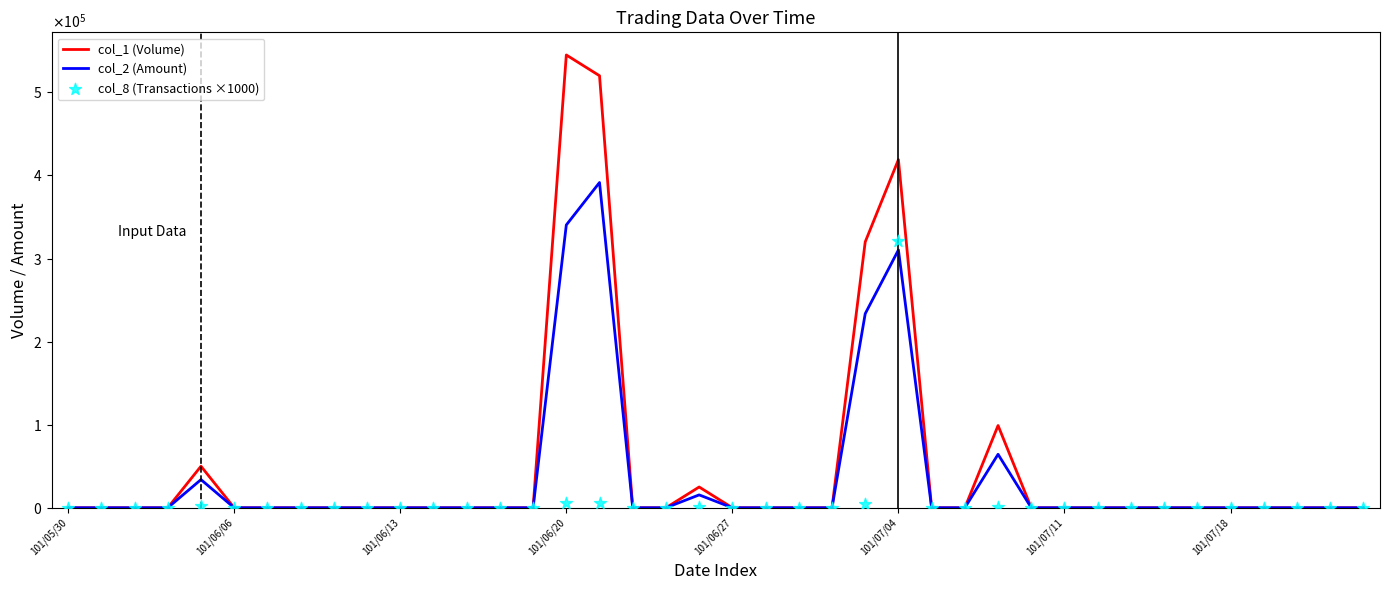

Which series reaches the maximum Y coordinate?

col_1 (Volume)